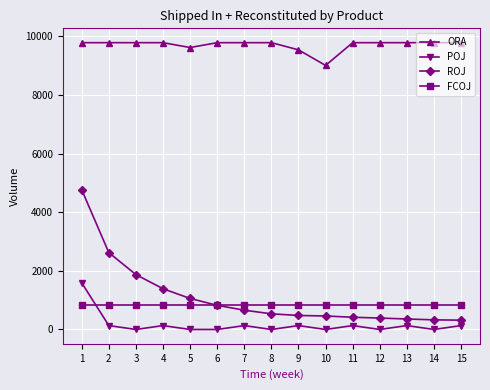

The value of ROJ at 7 is 284.4. True or false?

False